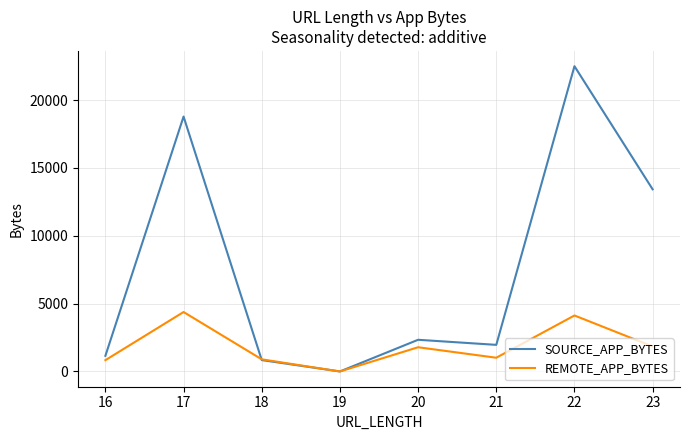

Which category has the highest value in the REMOTE_APP_BYTES series?

17